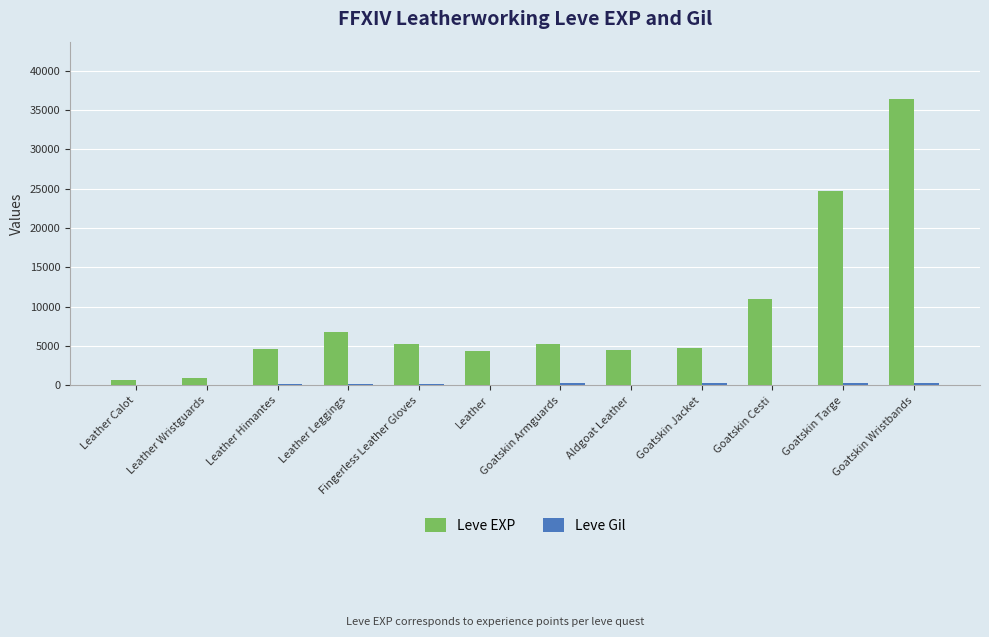

What is the sum of the Leve EXP values at Leather Leggings and Leather?

11250